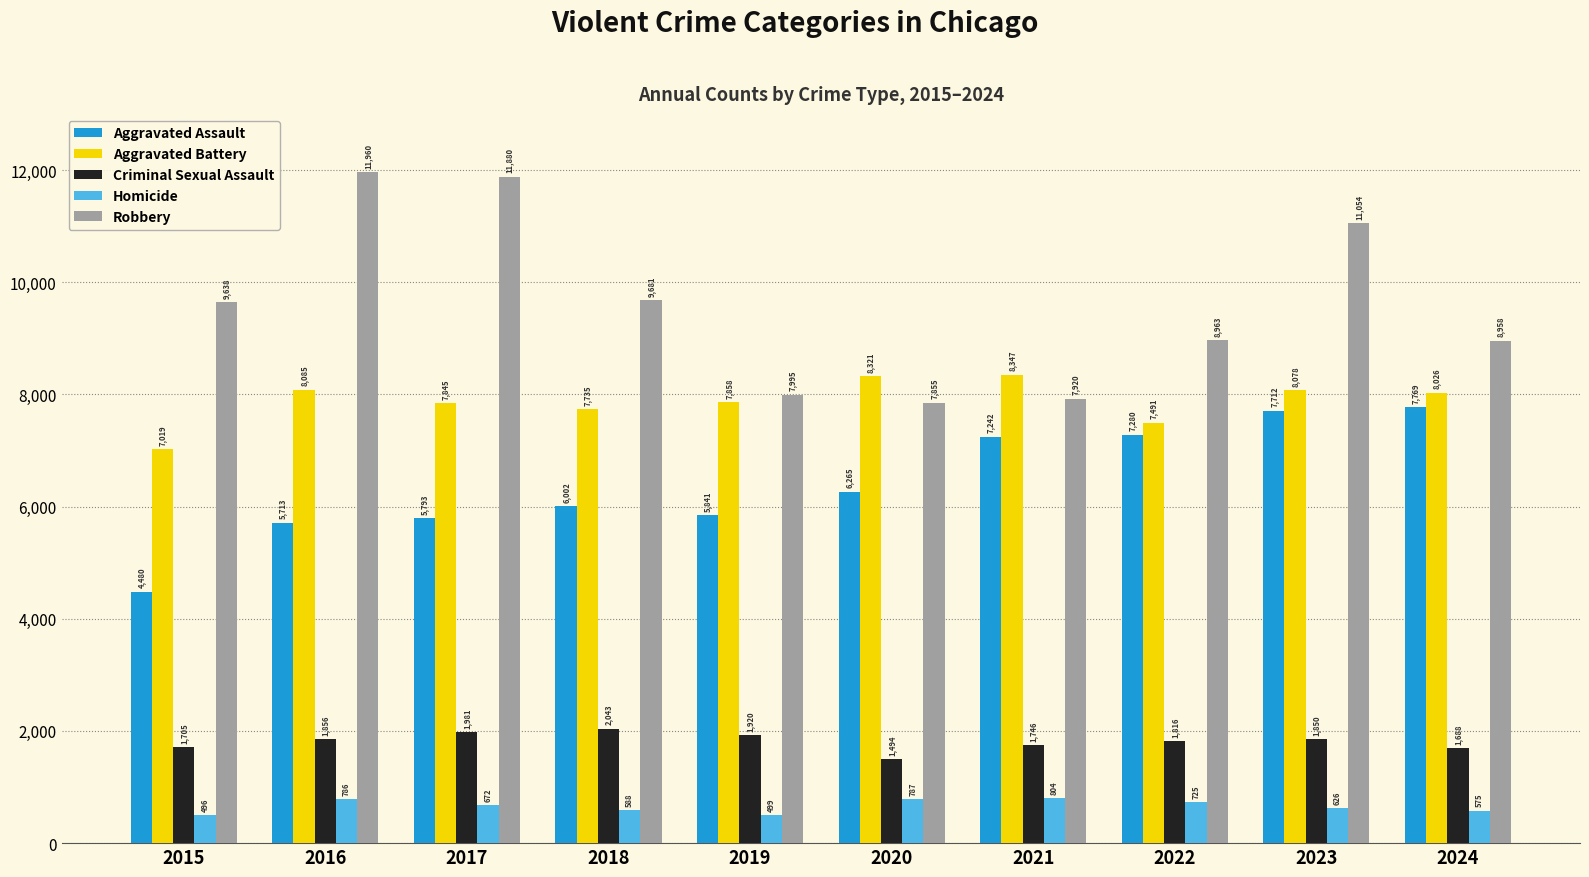

At which category is the sum across all series the highest?

2023